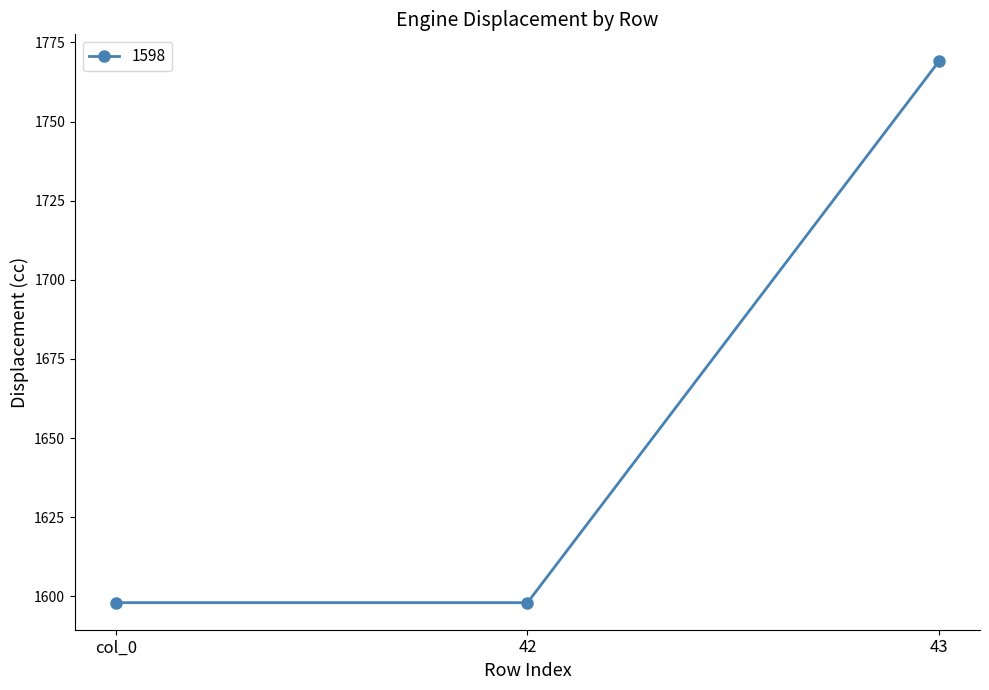

The chart shows a value of 2631 at 43. True or false?

False